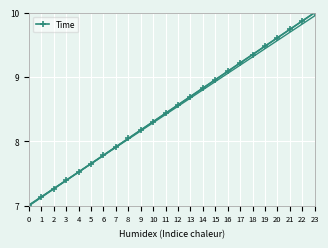

Is it true that the value at 23 is 10.0?

True